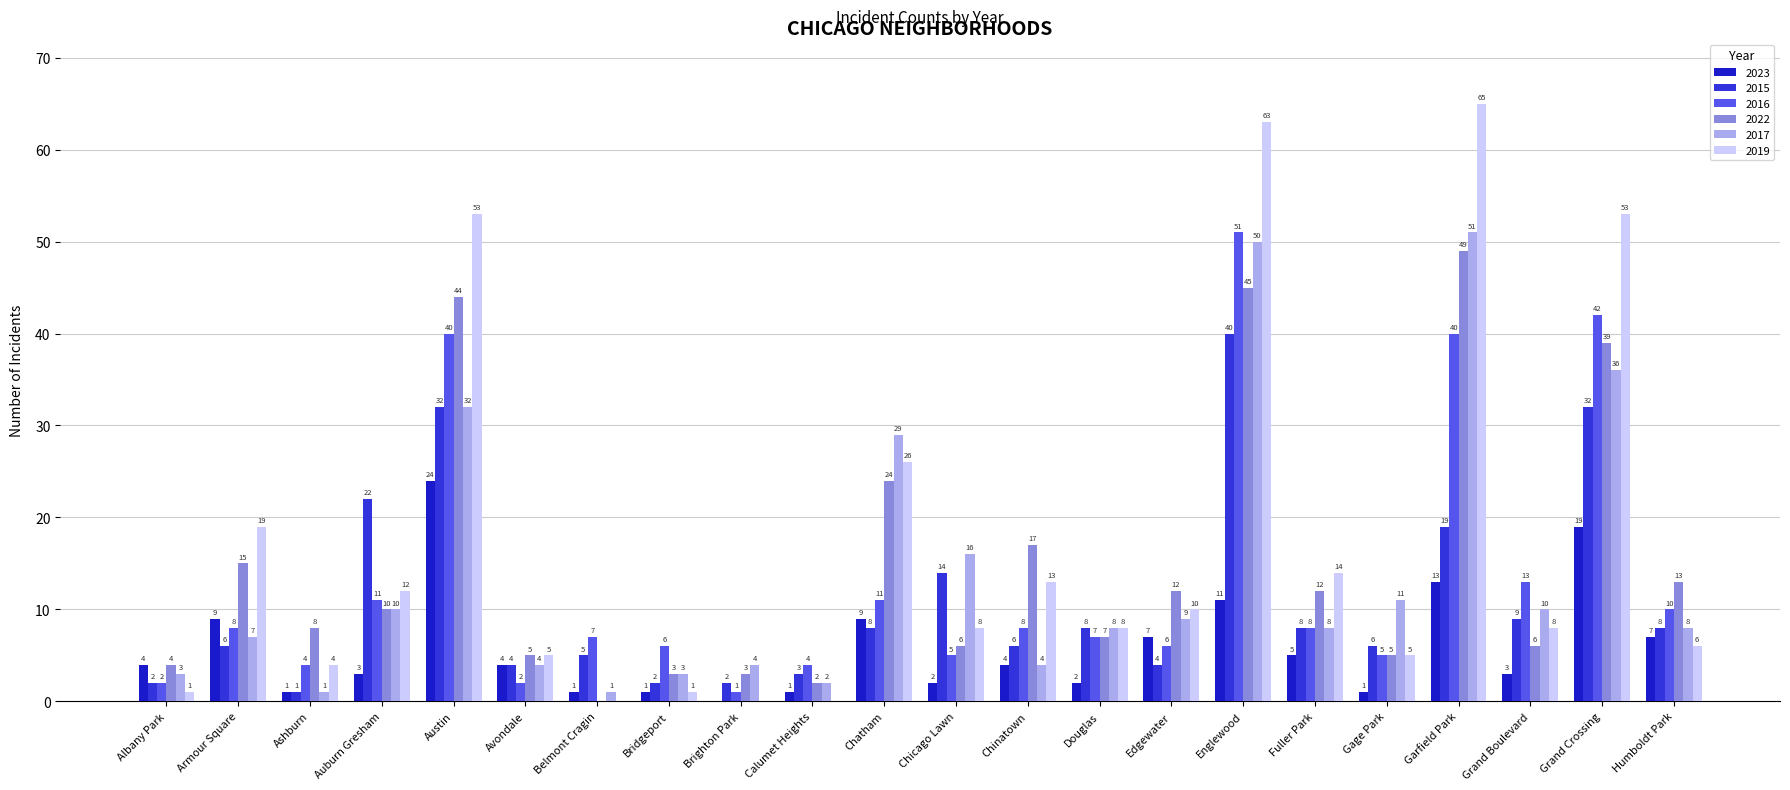

Count the number of data series in this chart.

6